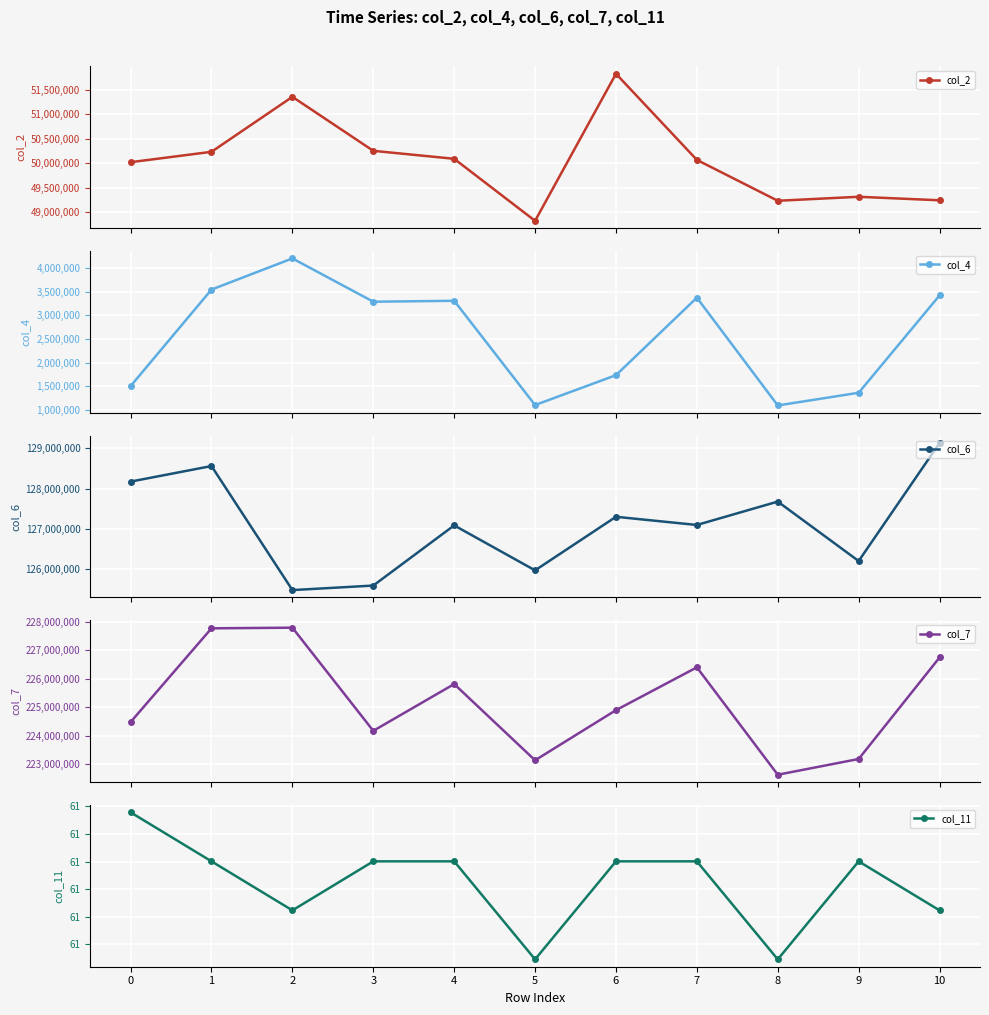

What is the difference between the highest and lowest values at 5?

223135355.4